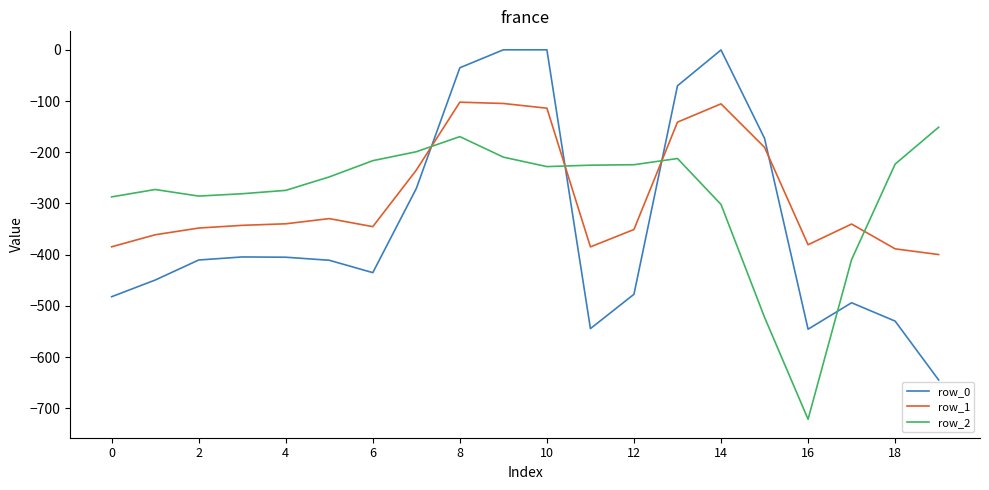

How many values in the row_1 series are below -340?

11